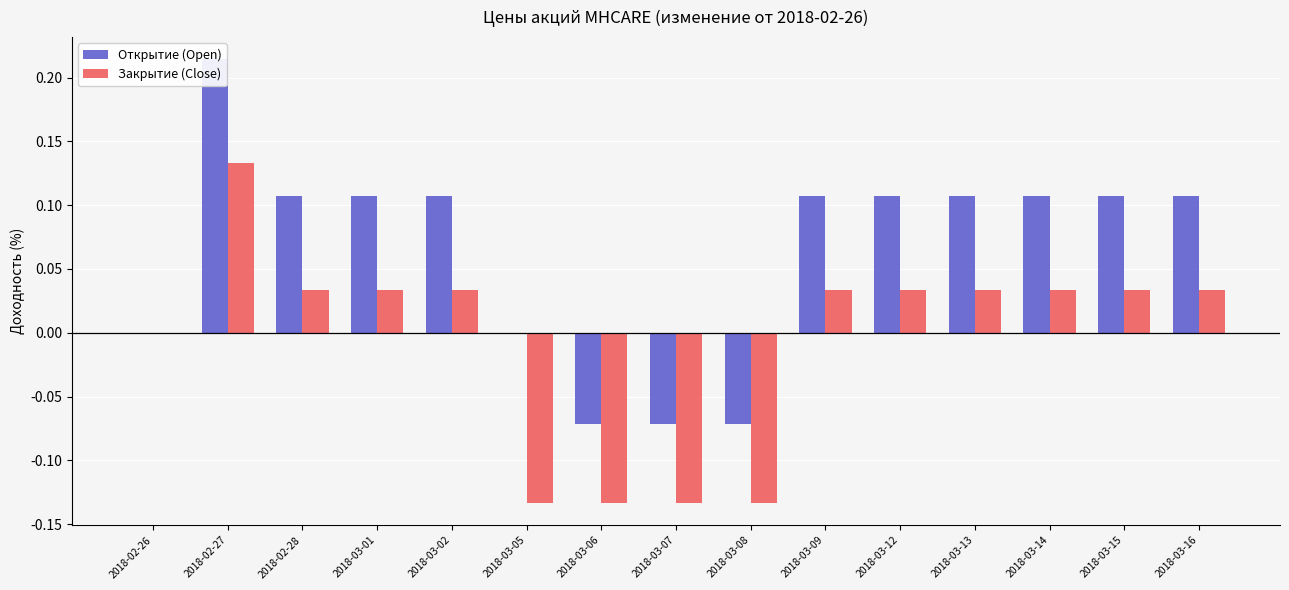

Which series has the widest spread of values?

Открытие (Open)